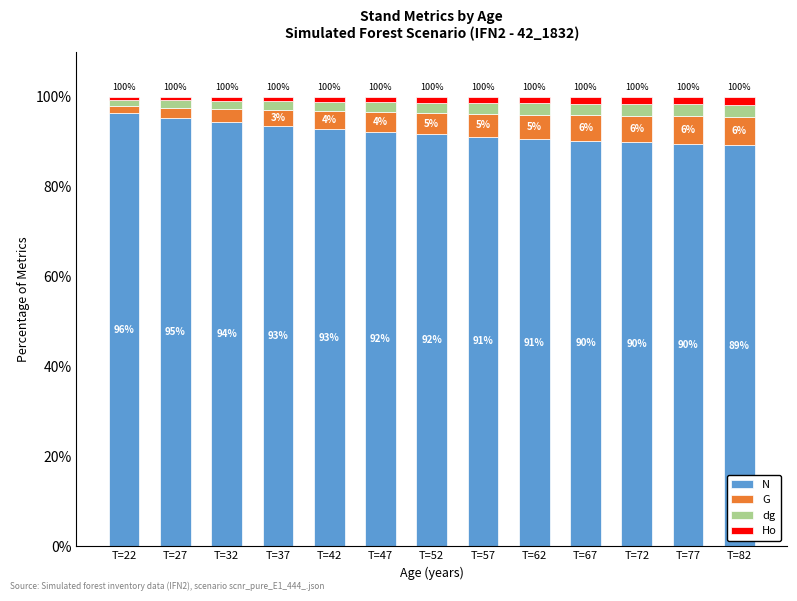

Does the chart contain stacked bars?

Yes